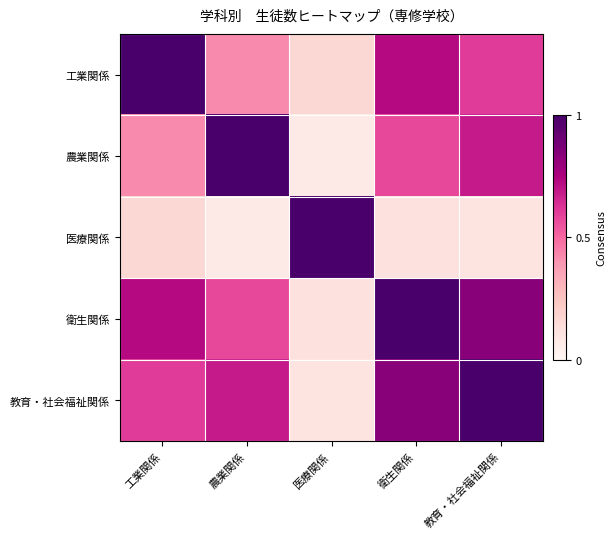

At which category is the sum across all series the highest?

衛生関係